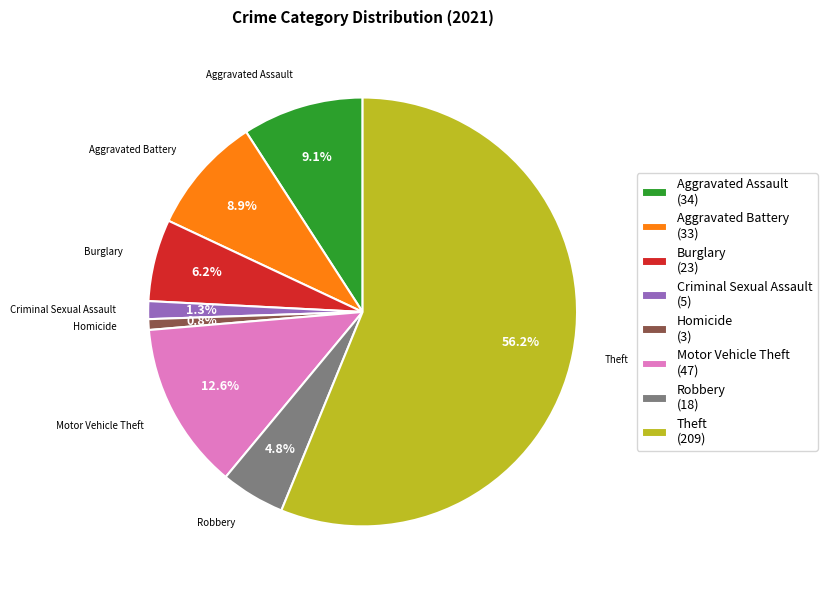

To the nearest percent, what is the difference between the largest and smallest slice percentages?

55%